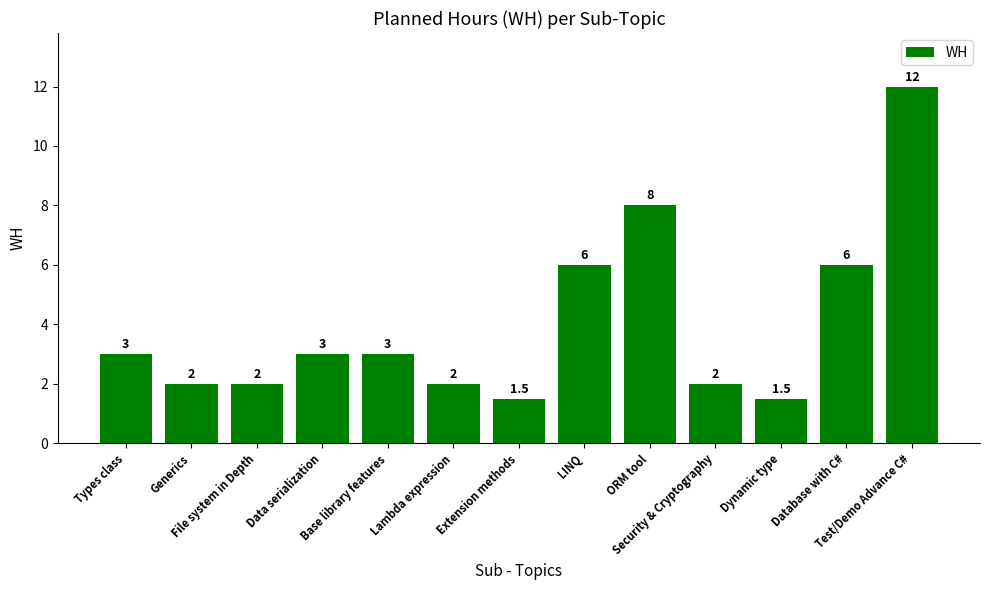

Which has a higher value, Test/Demo Advance C# or Generics?

Test/Demo Advance C#